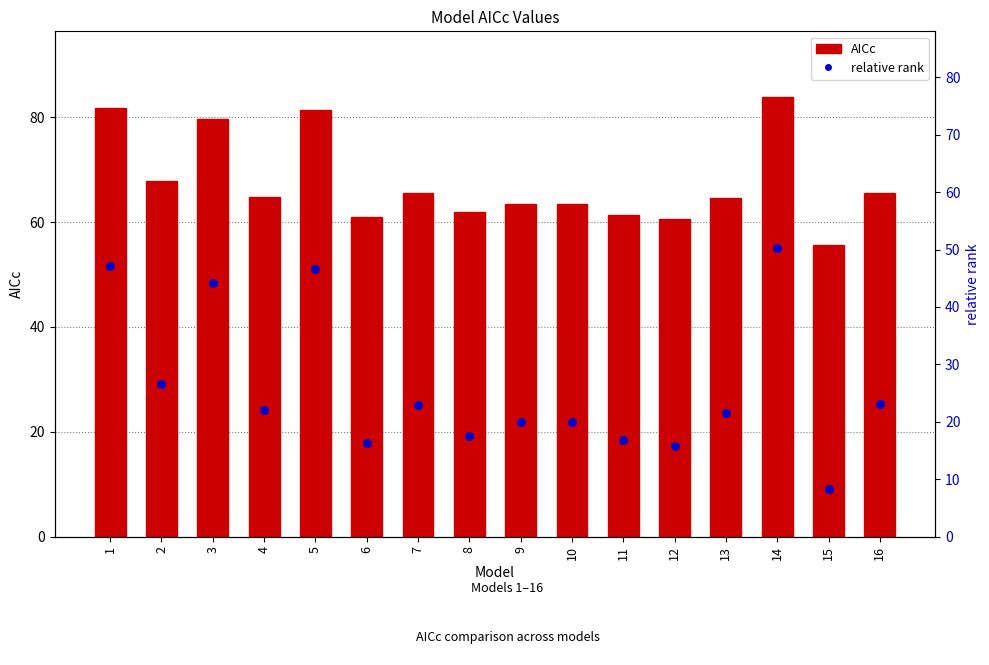

Is the value of AICc at 10 greater than the value of relative rank at 4?

Yes